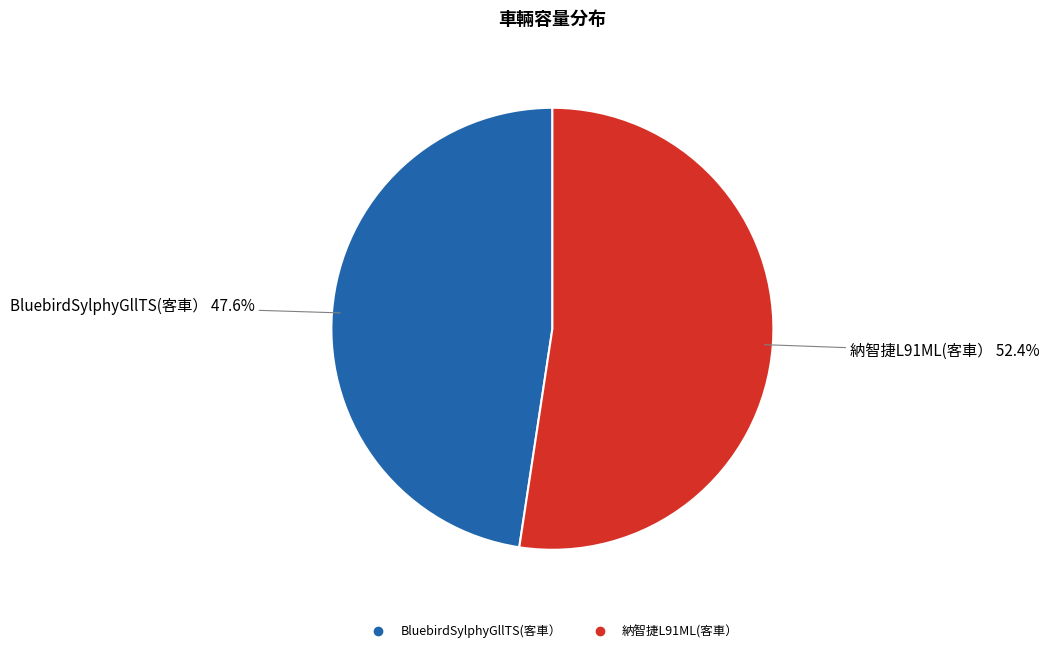

To the nearest percent, what is the difference between the 納智捷L91ML(客車） and BluebirdSylphyGllTS(客車） slice percentages?

5%